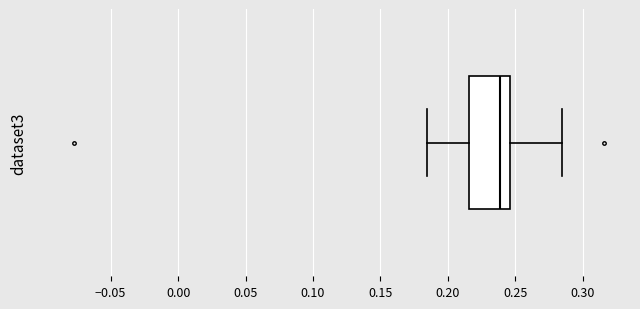

Transcribe this box plot: give where the median line is, the range the box spans, and where the two whiskers end, as read against the x-axis. The values are not printed on the chart, so give them approximately, as read against the axis.

median 0.240, box 0.215 to 0.245, whiskers 0.185 to 0.285